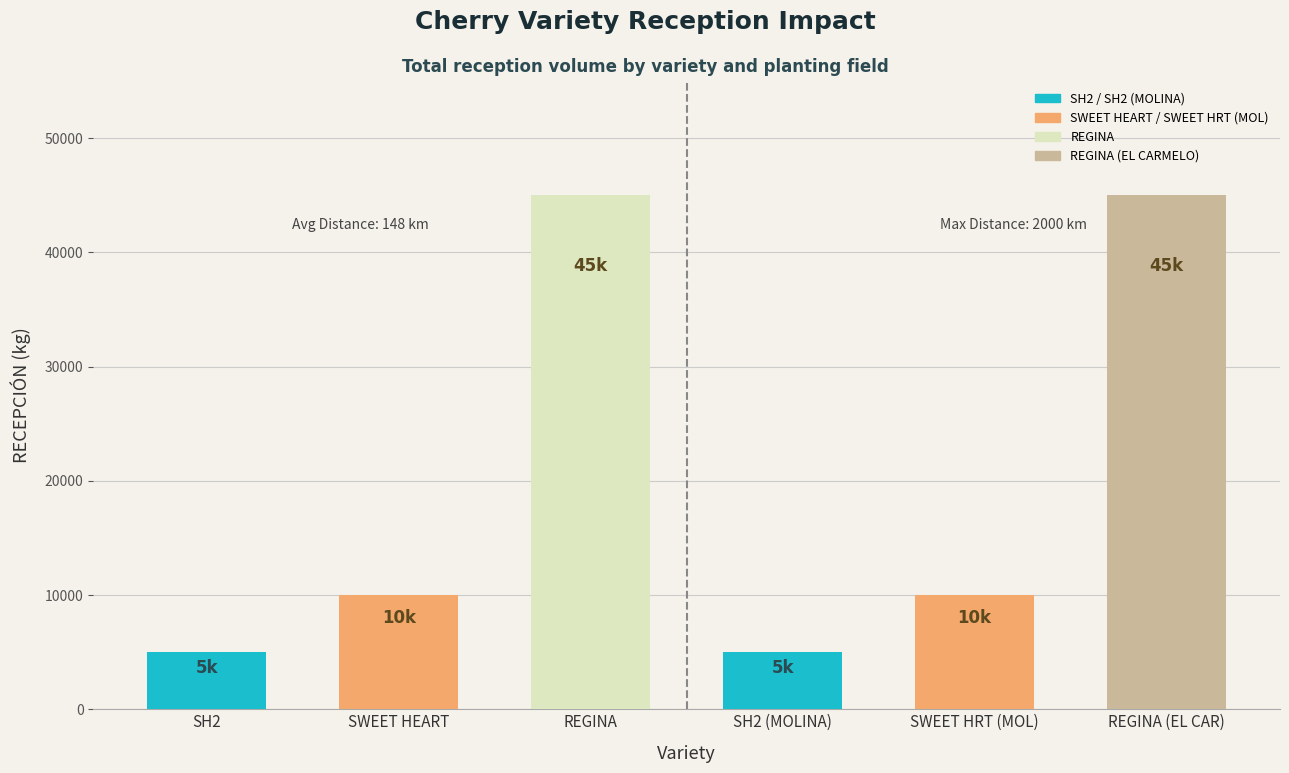

True or false: the data shows 45000 at REGINA.

True